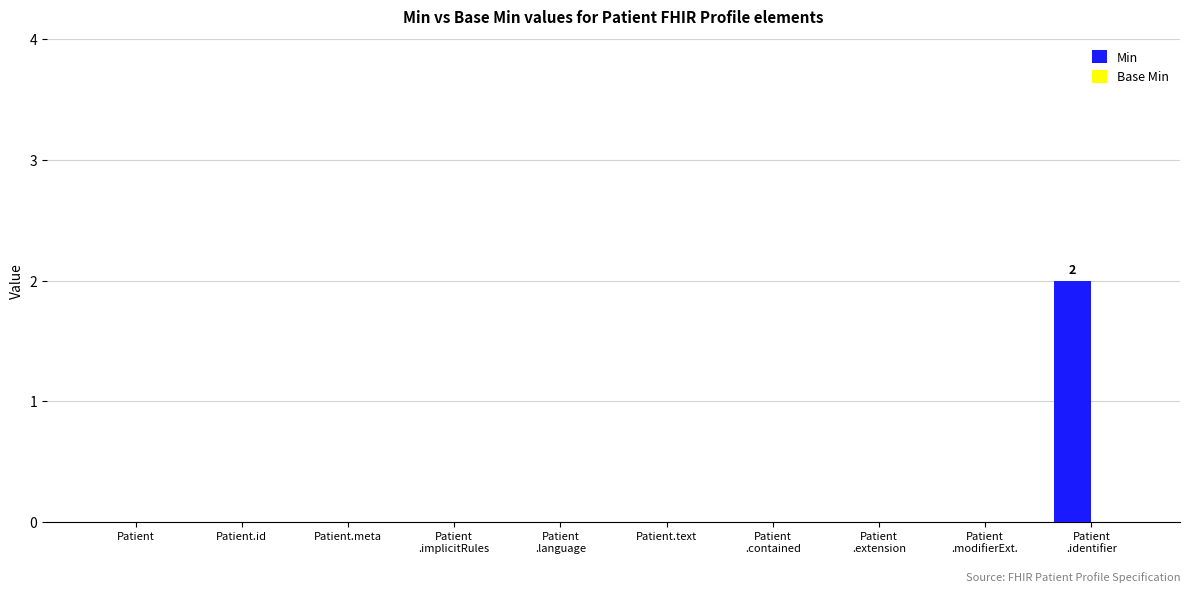

The chart shows a value of -1 at Patient.text. True or false?

False